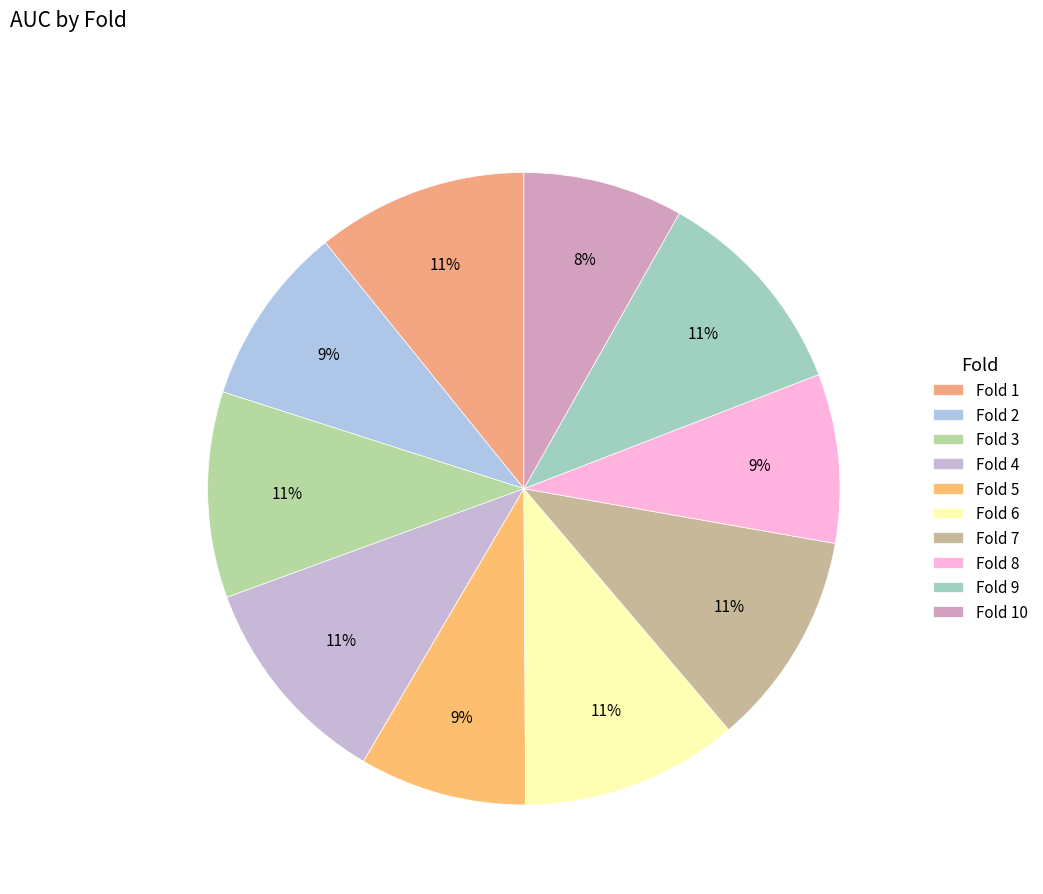

Does Fold 1 represent more than half of the total?

No